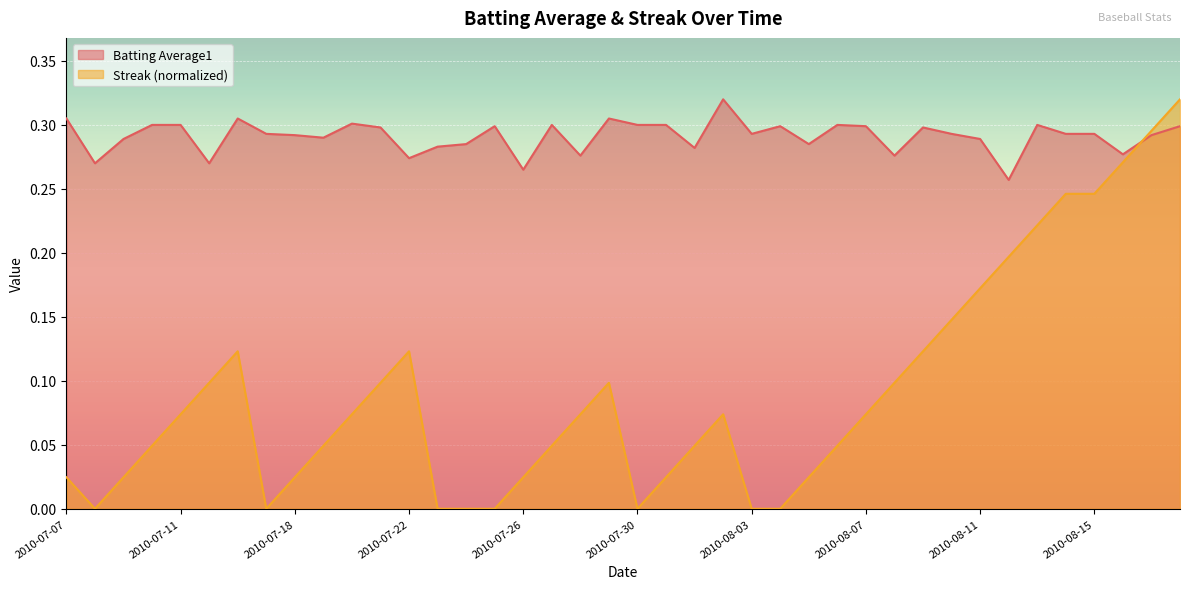

List the series in order of their overall mean, lowest first.

Streak (normalized), Batting Average1